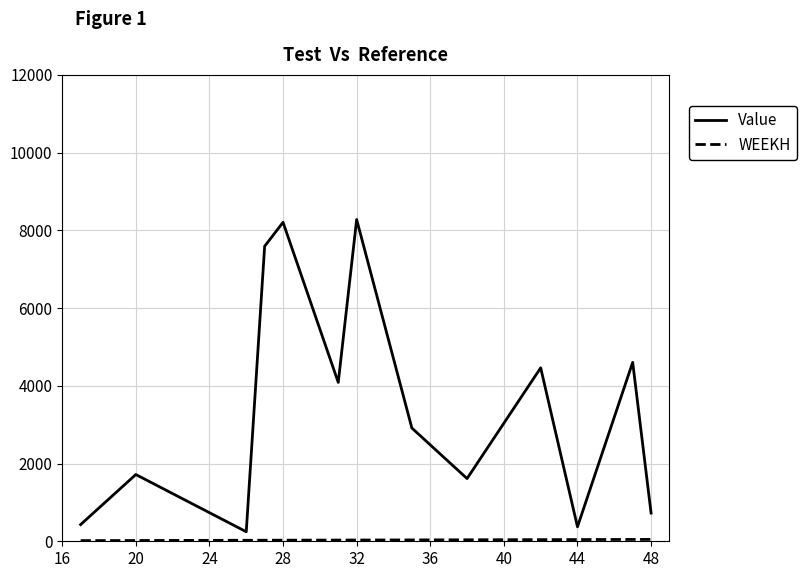

Which series has the largest total across all categories?

Value